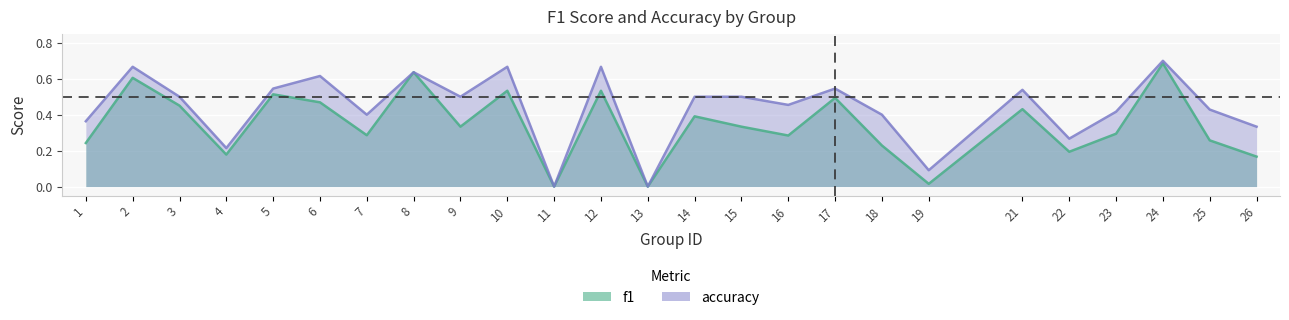

How many categories are shown in the chart?

25